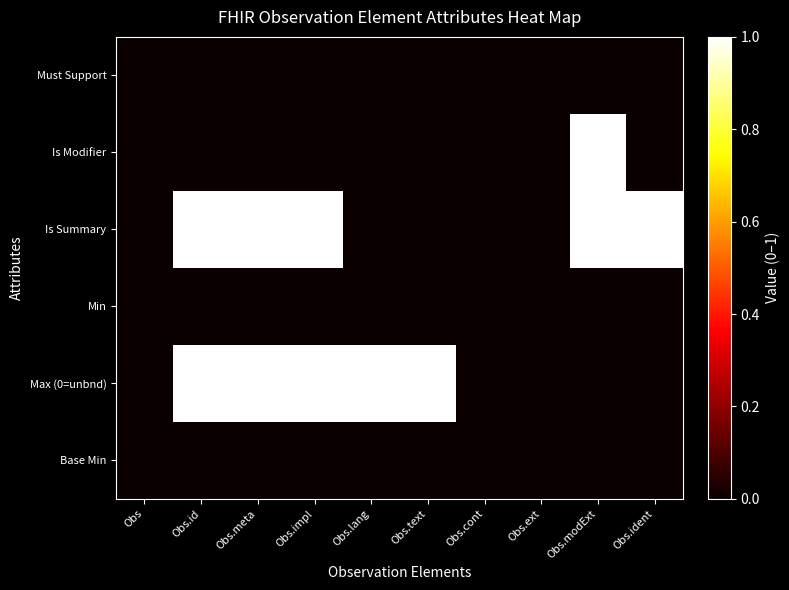

Reading right to left, transcribe all the data shown in this chart.

Must Support: Obs.ident=0	Obs.modExt=0	Obs.ext=0	Obs.cont=0	Obs.text=0	Obs.lang=0	Obs.impl=0	Obs.meta=0	Obs.id=0	Obs=0
Is Modifier: Obs.ident=0	Obs.modExt=1	Obs.ext=0	Obs.cont=0	Obs.text=0	Obs.lang=0	Obs.impl=0	Obs.meta=0	Obs.id=0	Obs=0
Is Summary: Obs.ident=1	Obs.modExt=1	Obs.ext=0	Obs.cont=0	Obs.text=0	Obs.lang=0	Obs.impl=1	Obs.meta=1	Obs.id=1	Obs=0
Min: Obs.ident=0	Obs.modExt=0	Obs.ext=0	Obs.cont=0	Obs.text=0	Obs.lang=0	Obs.impl=0	Obs.meta=0	Obs.id=0	Obs=0
Max (0=unbnd): Obs.ident=0	Obs.modExt=0	Obs.ext=0	Obs.cont=0	Obs.text=1	Obs.lang=1	Obs.impl=1	Obs.meta=1	Obs.id=1	Obs=0
Base Min: Obs.ident=0	Obs.modExt=0	Obs.ext=0	Obs.cont=0	Obs.text=0	Obs.lang=0	Obs.impl=0	Obs.meta=0	Obs.id=0	Obs=0